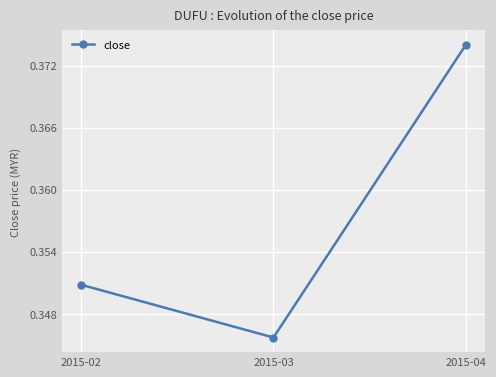

True or false: the data shows 0.6 at 2015-03.

False